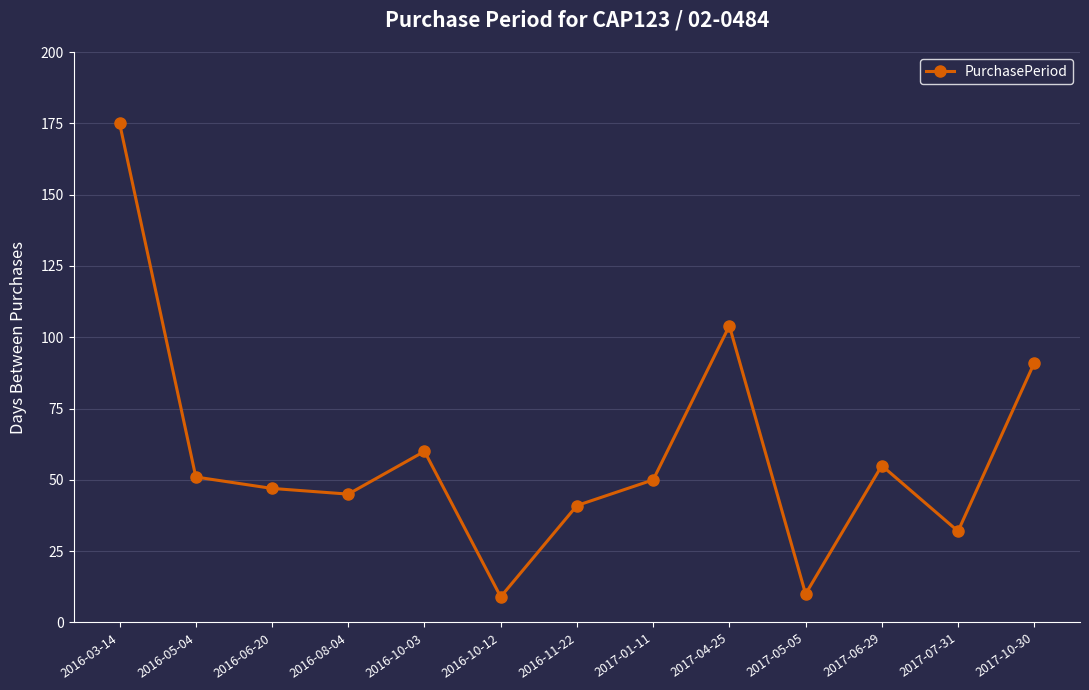

What is the sum of all values?

770